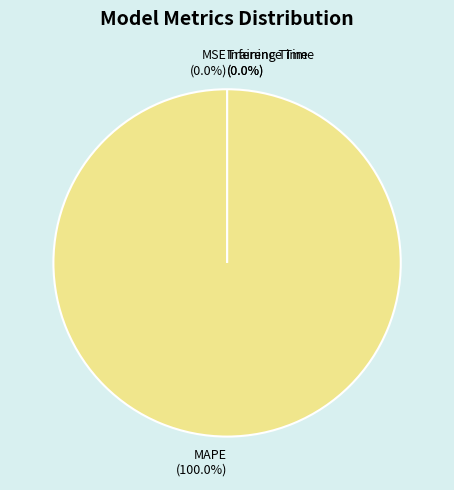

Is there a majority slice in this chart?

Yes